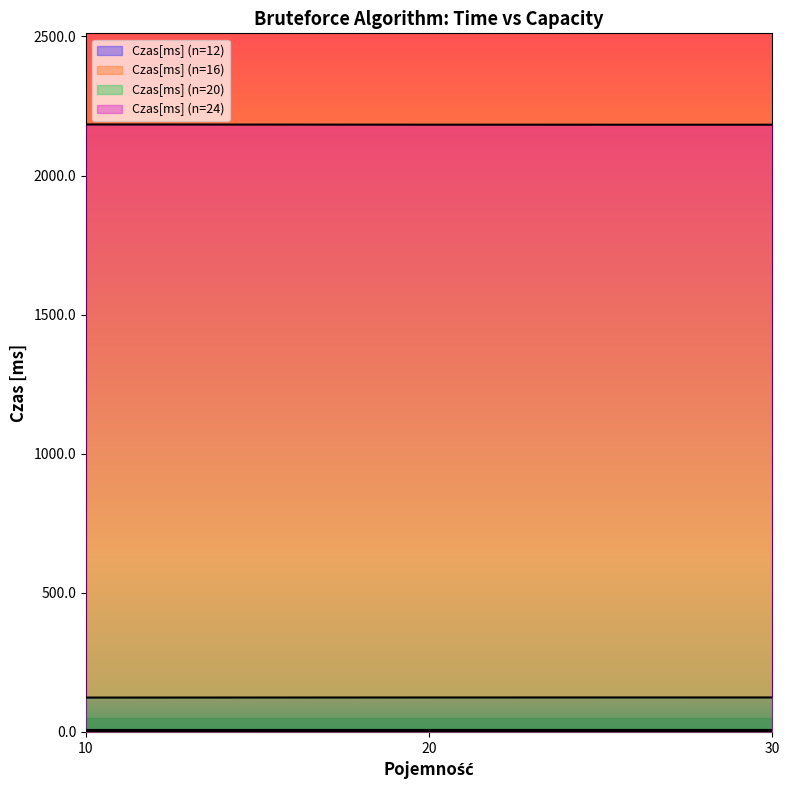

Reading left to right, list all the values displayed in this chart.

Czas[ms] (n=12): 10=0.4	20=0.4	30=0.4
Czas[ms] (n=16): 10=6.9	20=7.0	30=7.0
Czas[ms] (n=20): 10=123.4	20=123.8	30=123.8
Czas[ms] (n=24): 10=2183.8	20=2183.0	30=2182.9